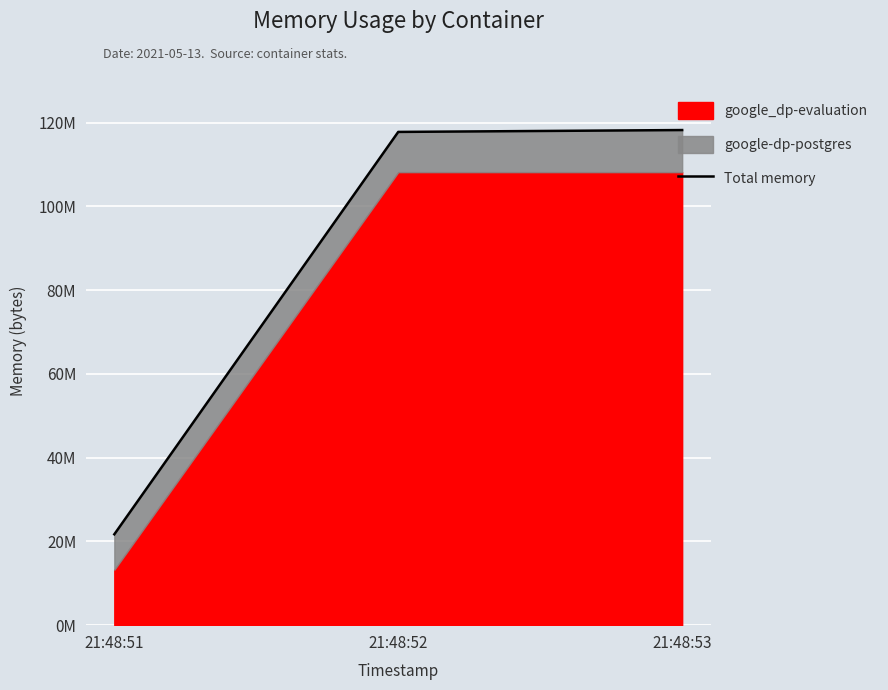

At which label does the data first exceed 117764096?

21:48:53